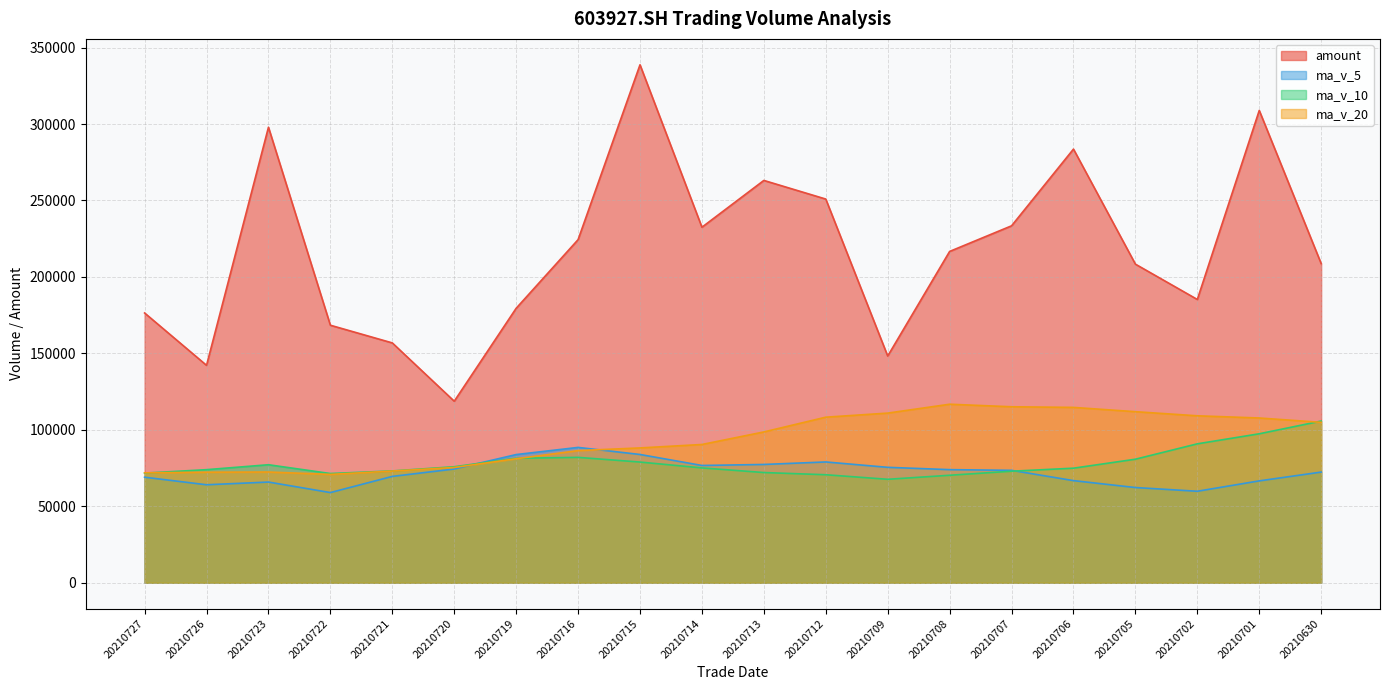

What is the value of the amount point at the 1st from the left?

176433.0